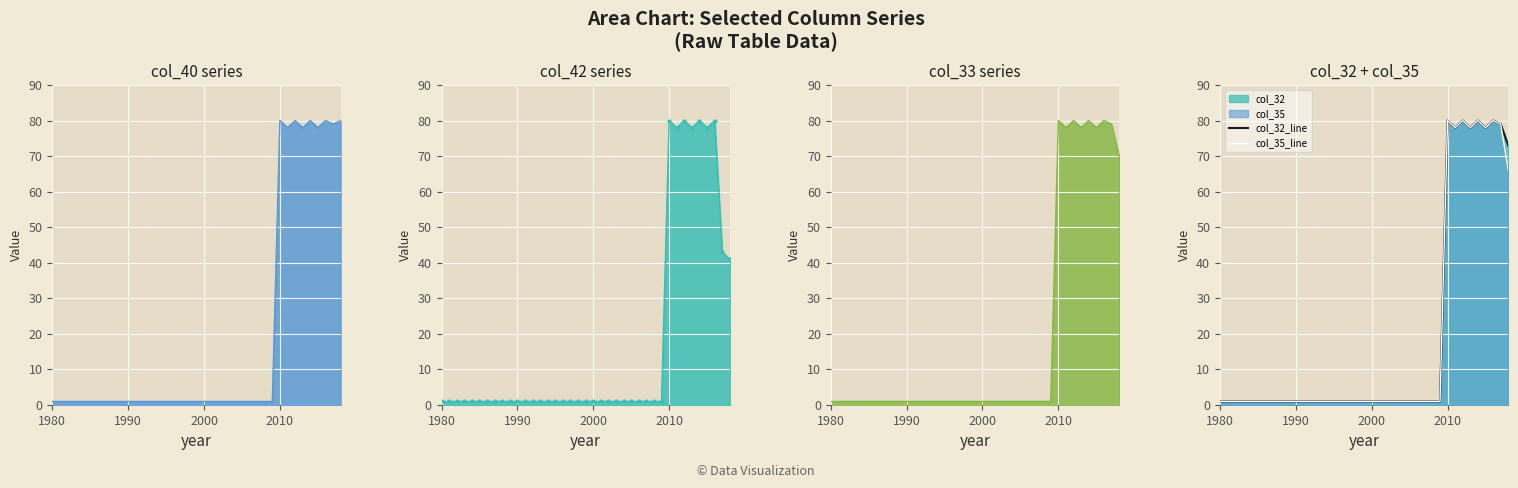

How many interior local peaks does the col_33_line series have?

4